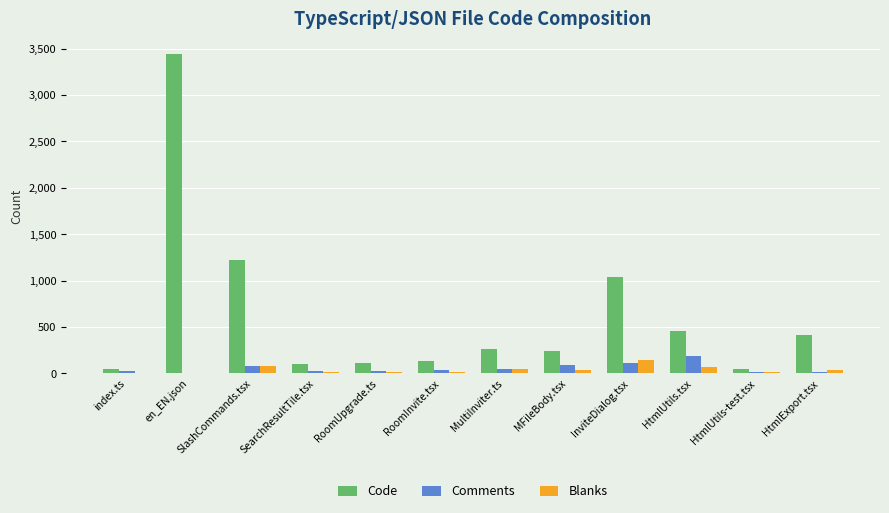

Is the value of Comments at SearchResultTile.tsx greater than the value of Code at RoomInvite.tsx?

No